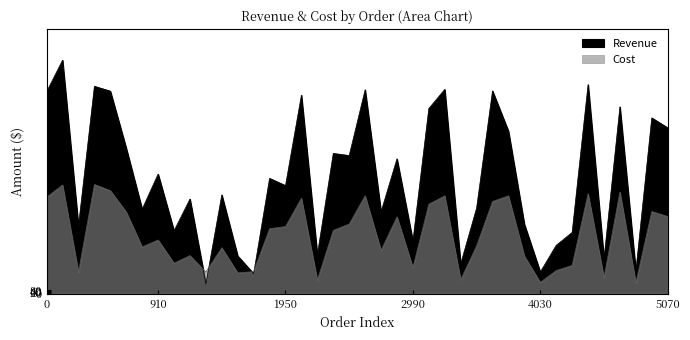

Rank the series at 22 from lowest to highest value.

Cost, Revenue